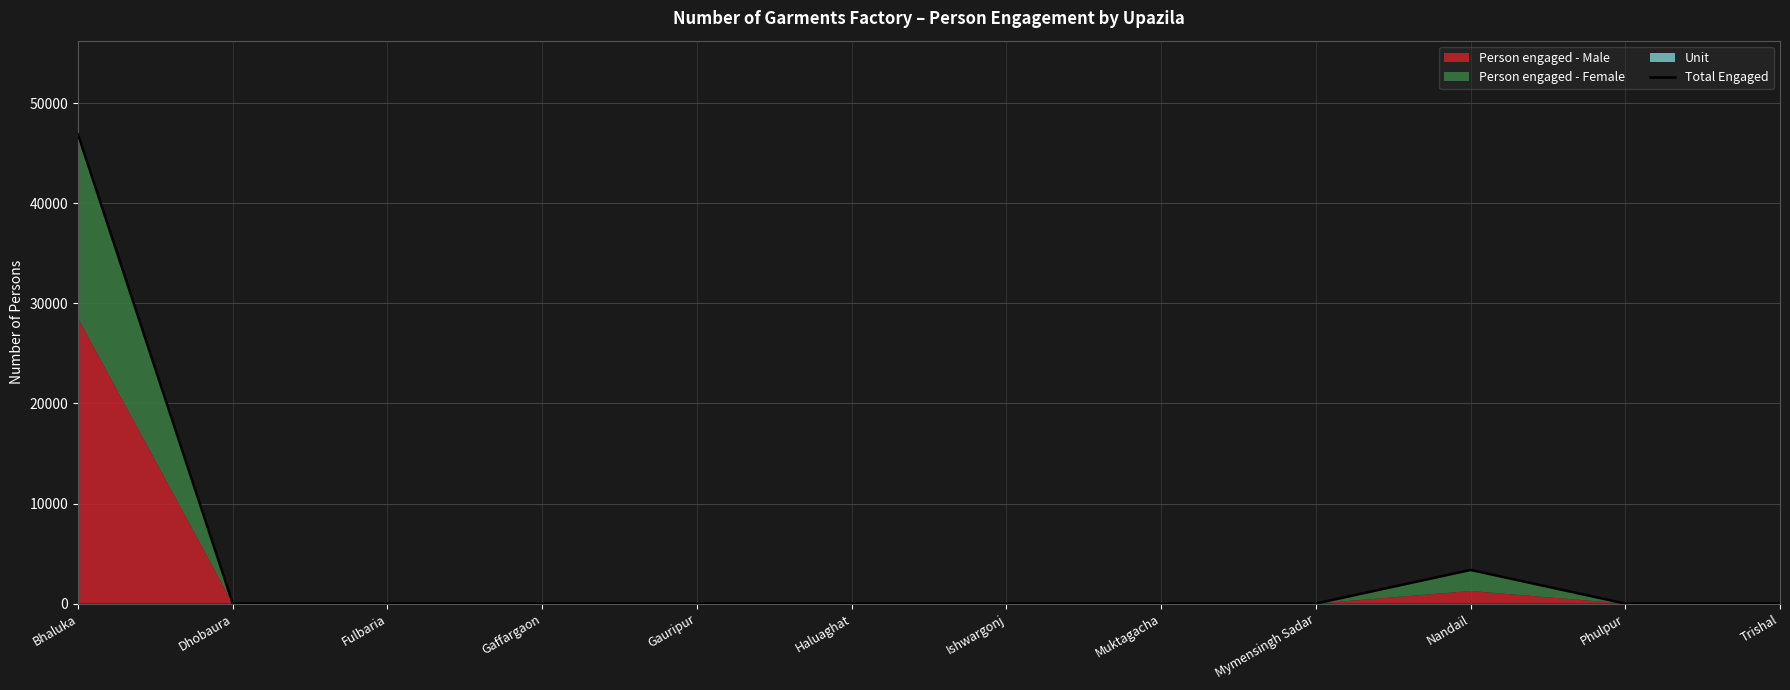

Between Muktagacha and Nandail, which is larger?

Nandail